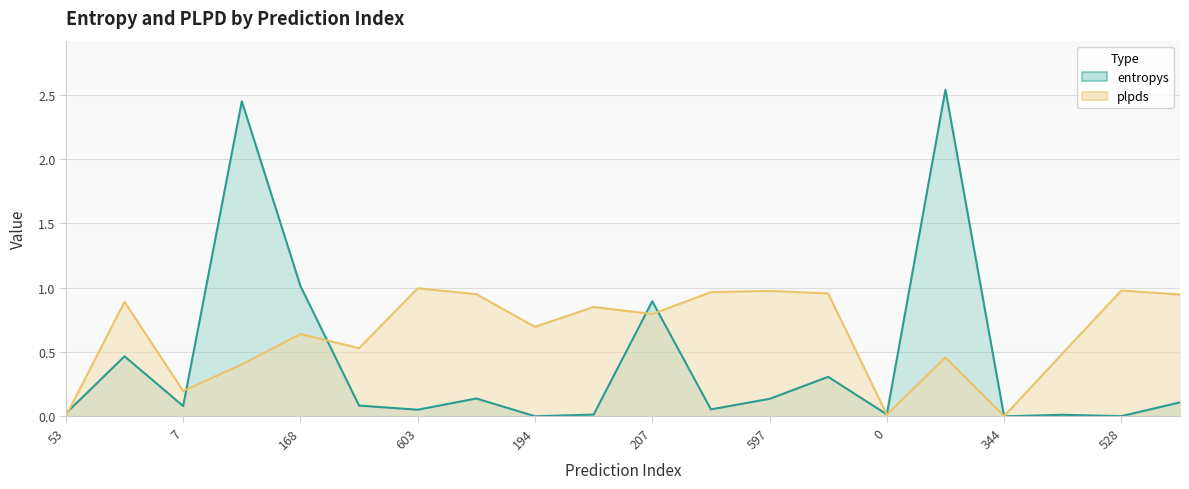

What is the value of the plpds point at the 13th from the left?

1.0